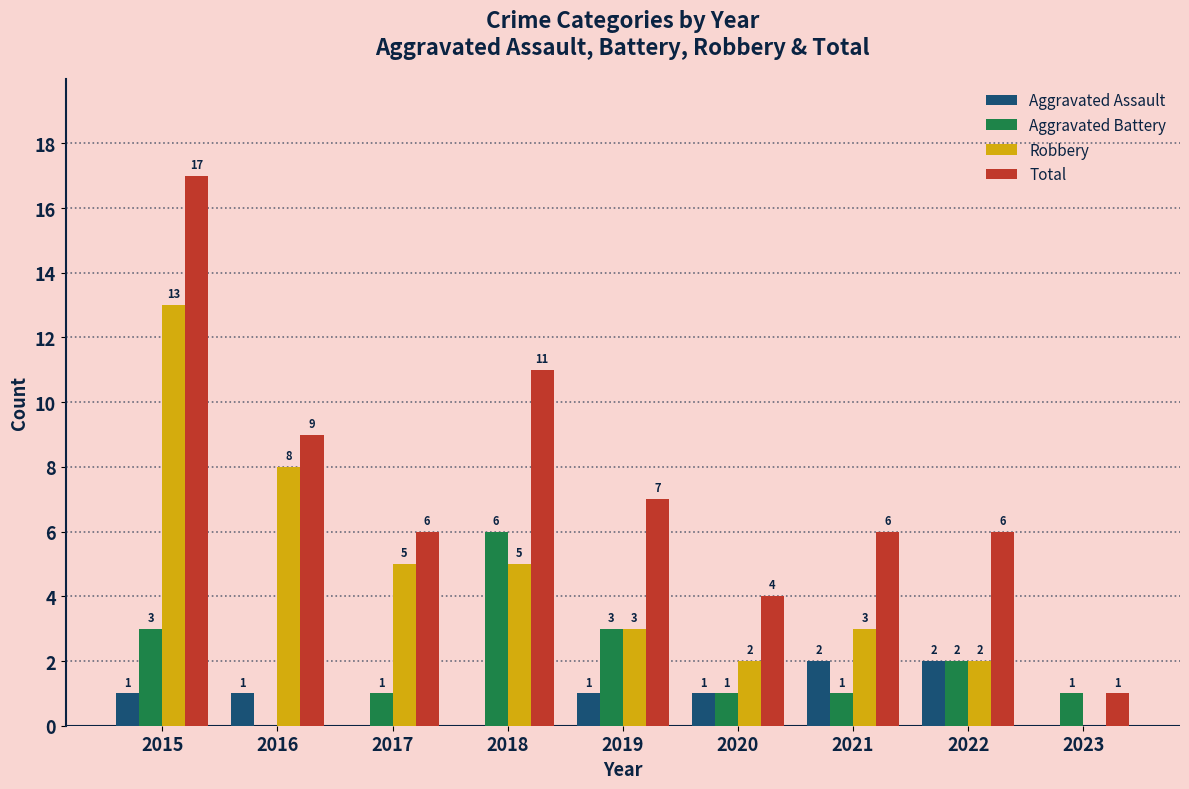

How many data points does each series have?

9